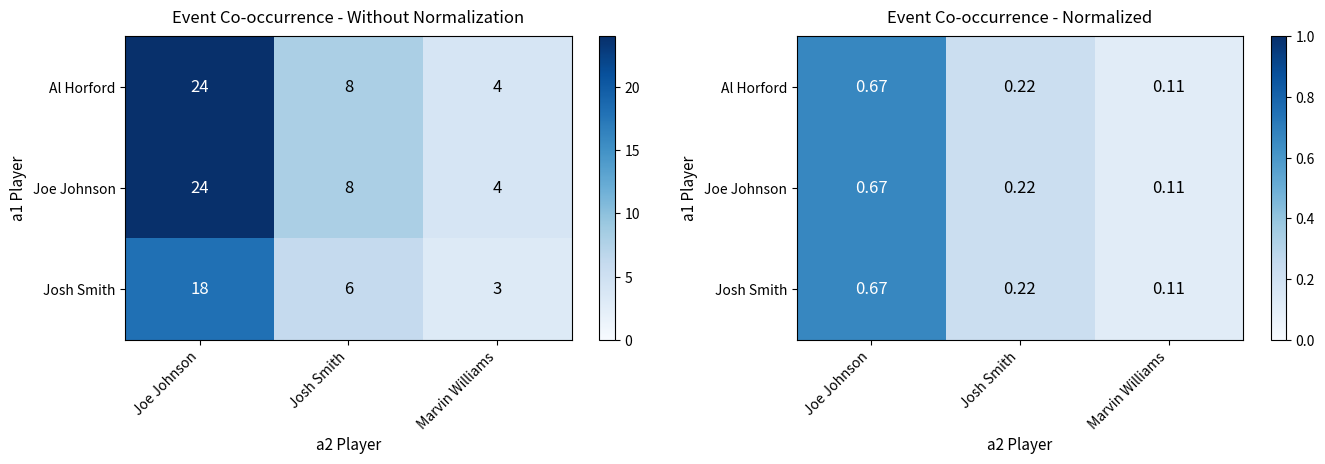

List the labels in order of Al Horford value, largest first.

Joe Johnson, Josh Smith, Marvin Williams